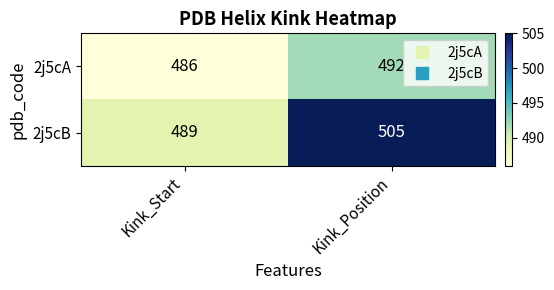

What is the spread (max minus min) of values at Kink_Start?

3